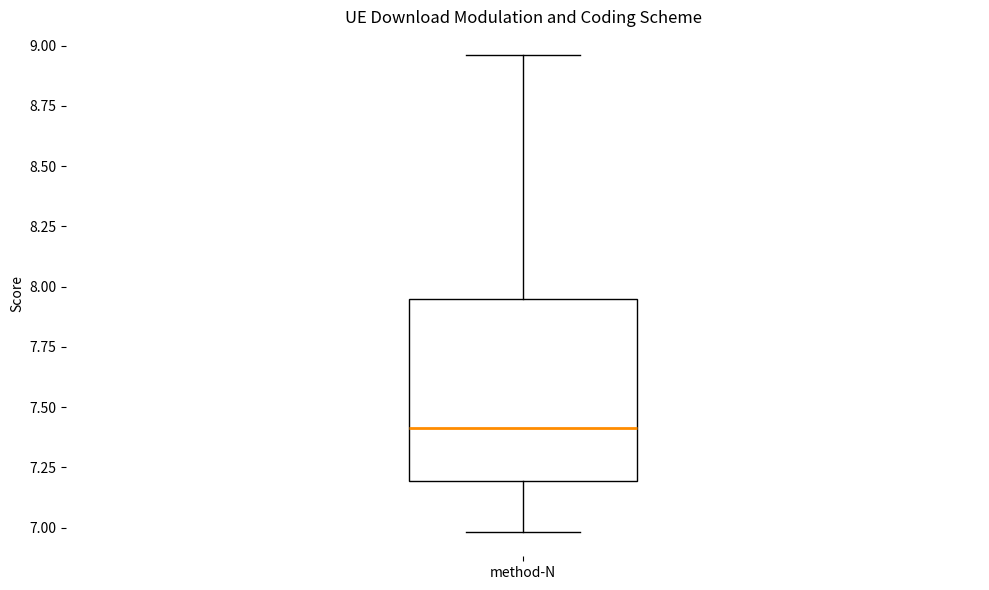

Where is the lower edge of the box for method-N on the y-axis? The values are not printed on the chart, so give them approximately, as read against the axis.

7.20